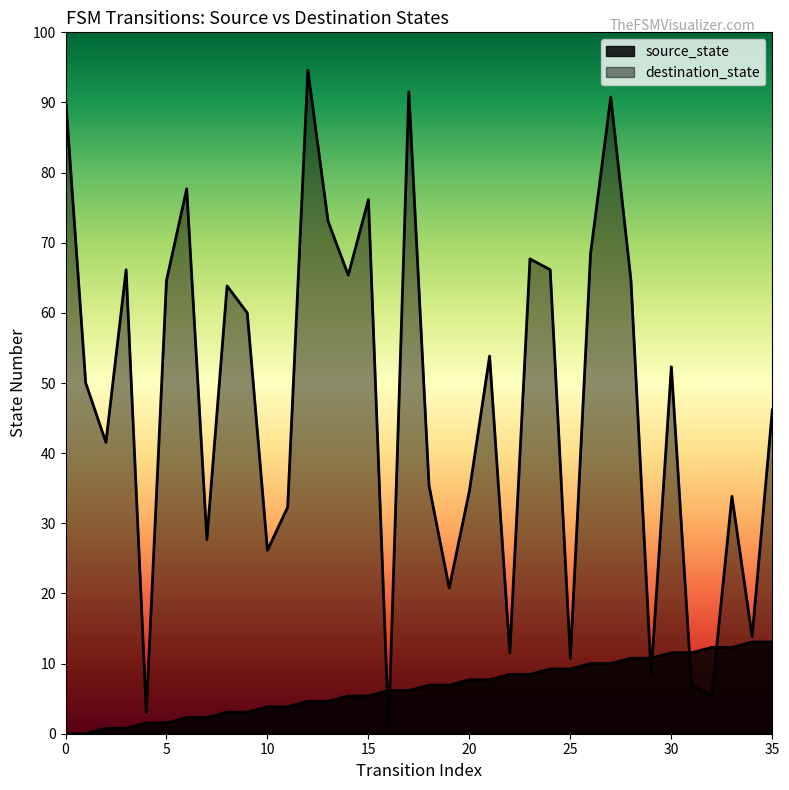

The destination_state series shows 32 at 2. True or false?

False